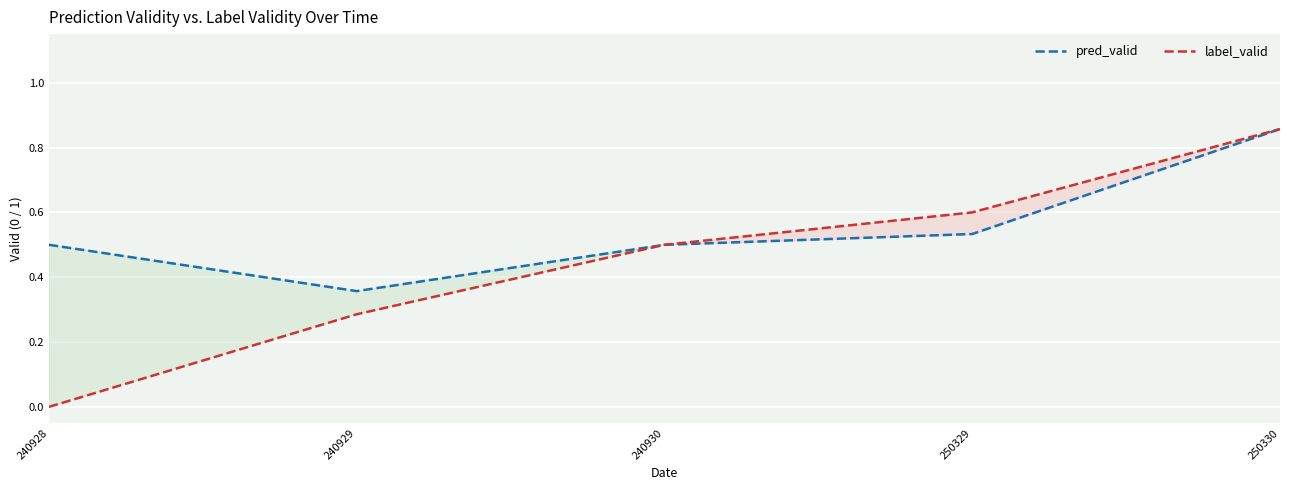

Reading right to left, transcribe all the data shown in this chart.

pred_valid: 0.9	0.5	0.5	0.4	0.5
label_valid: 0.9	0.6	0.5	0.3	0.0